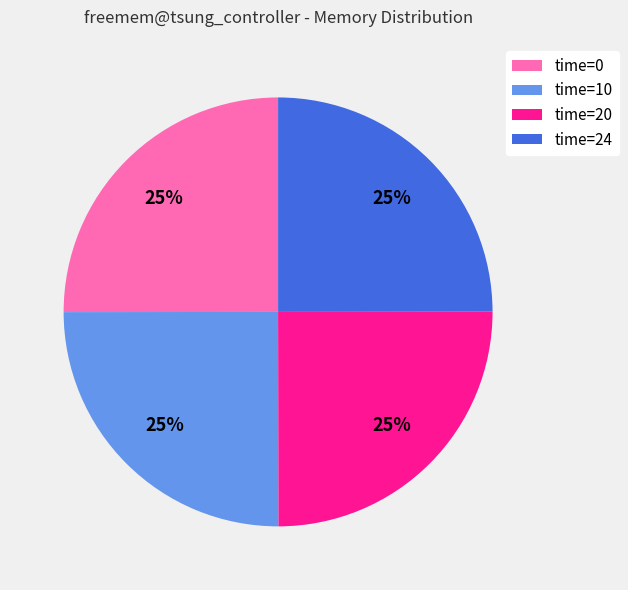

Is there a majority slice in this chart?

No